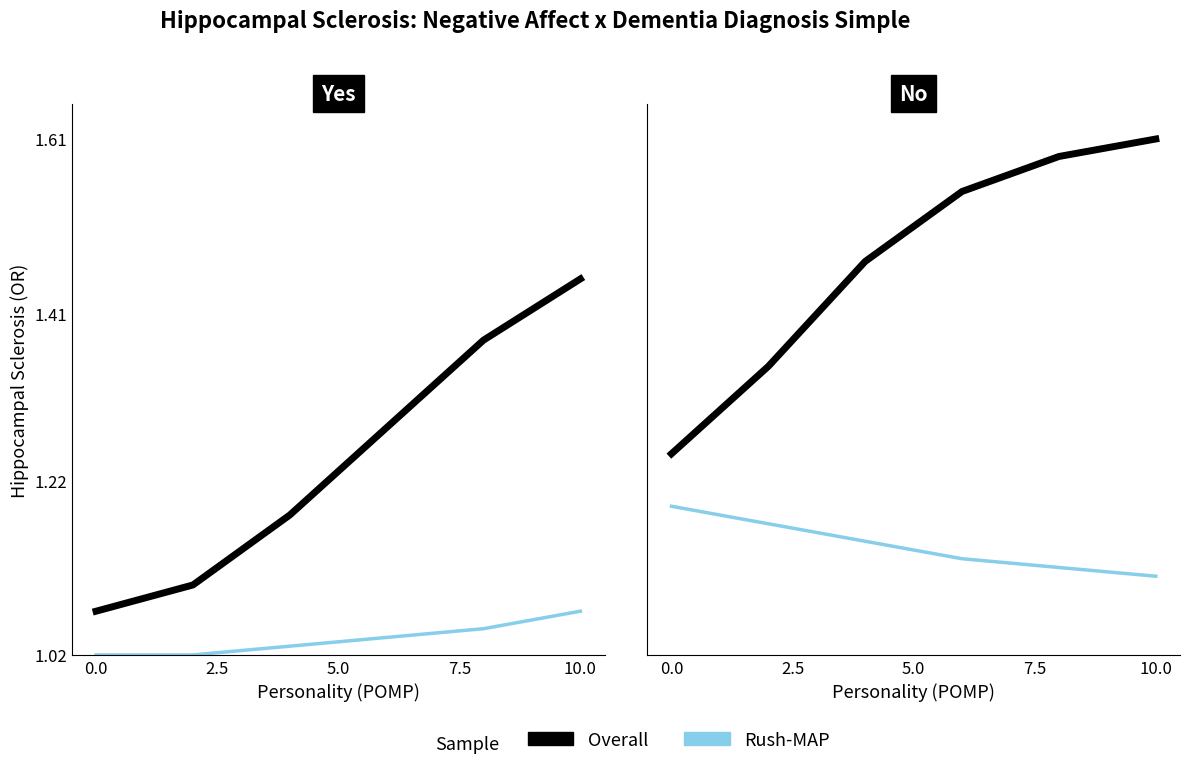

True or false: Rush-MAP and Overall intersect in this chart.

False